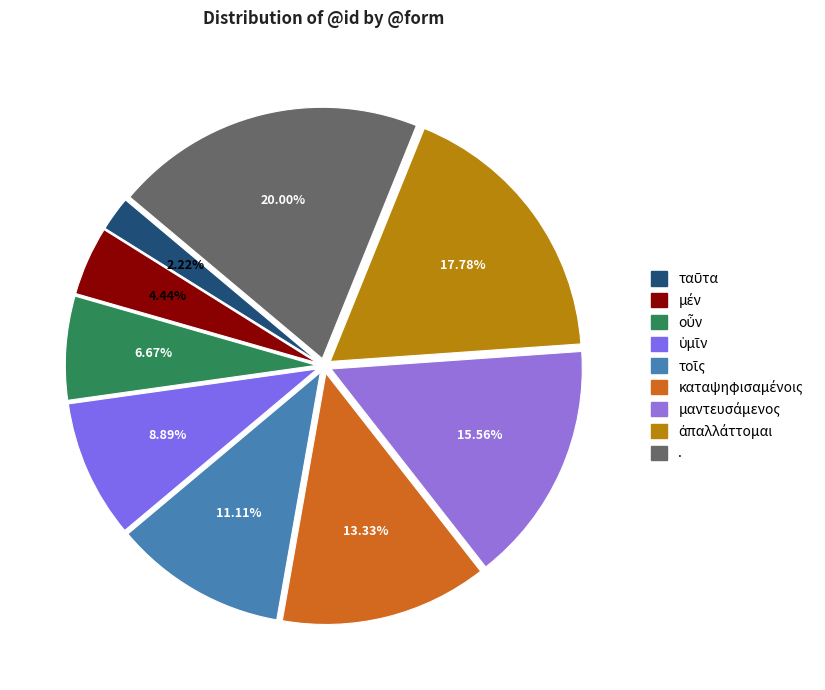

How many slices are in this pie chart?

9